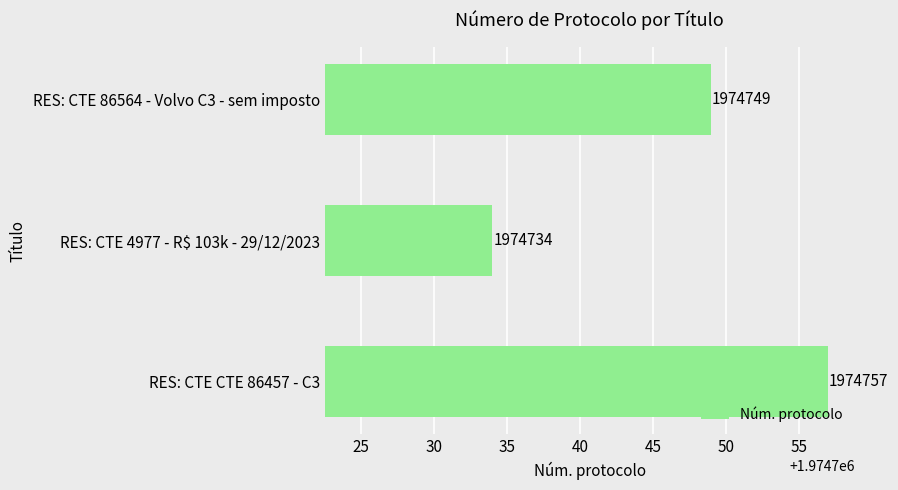

Which label corresponds to the smallest value in the chart?

RES: CTE 4977 - R$ 103k - 29/12/2023